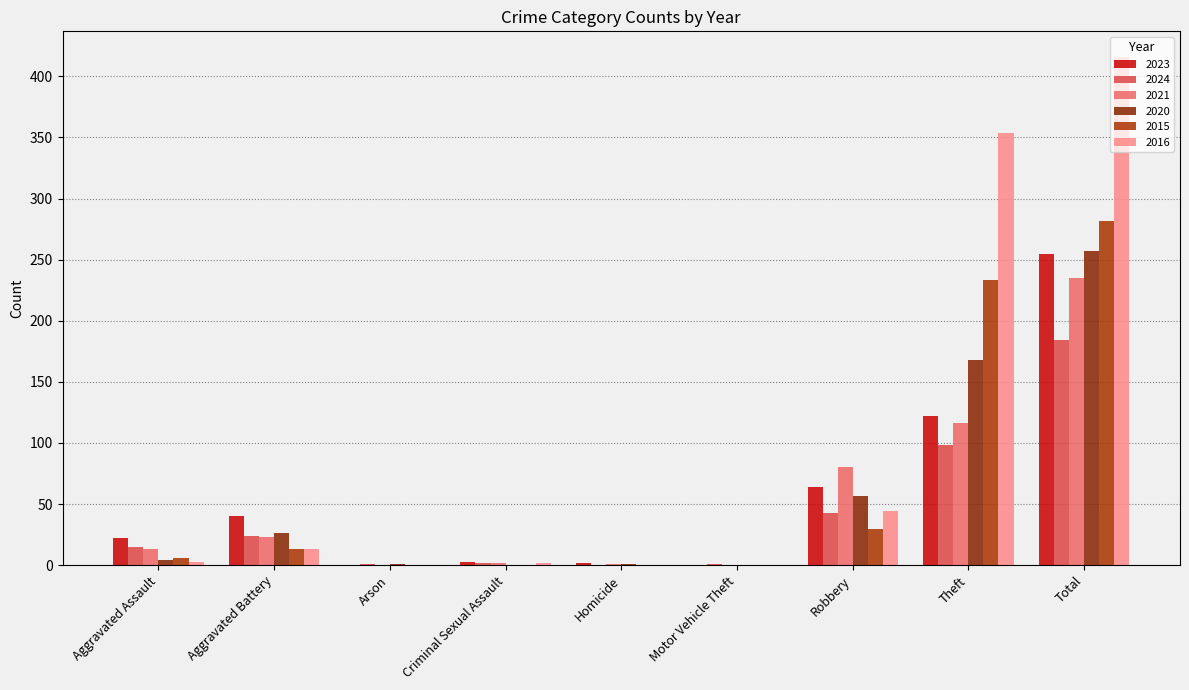

Which series has the widest spread of values?

2016